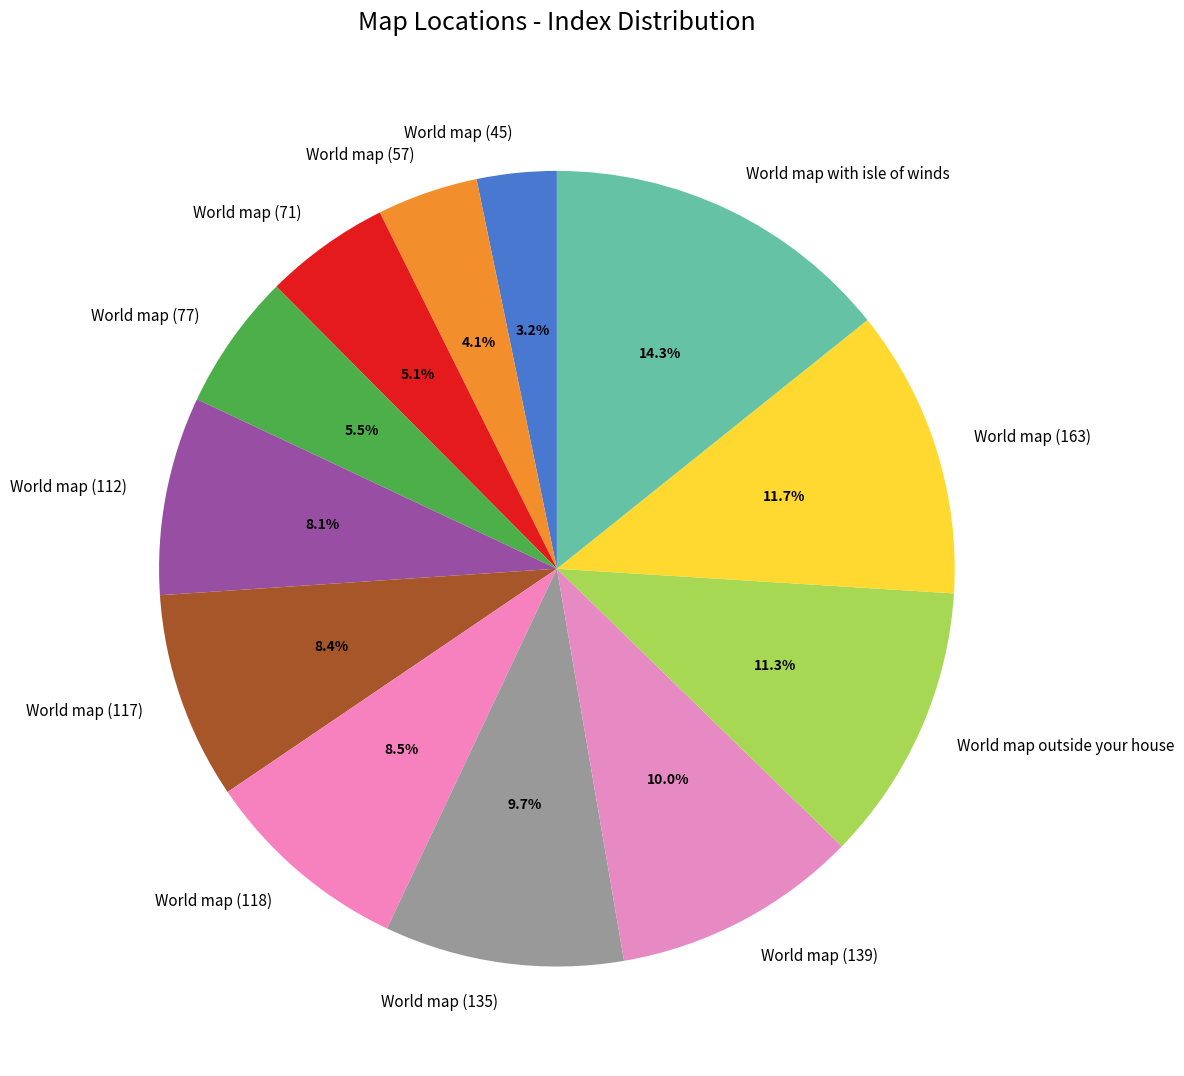

What is the ratio of the value at World map (135) to the value at World map (77)?

1.8